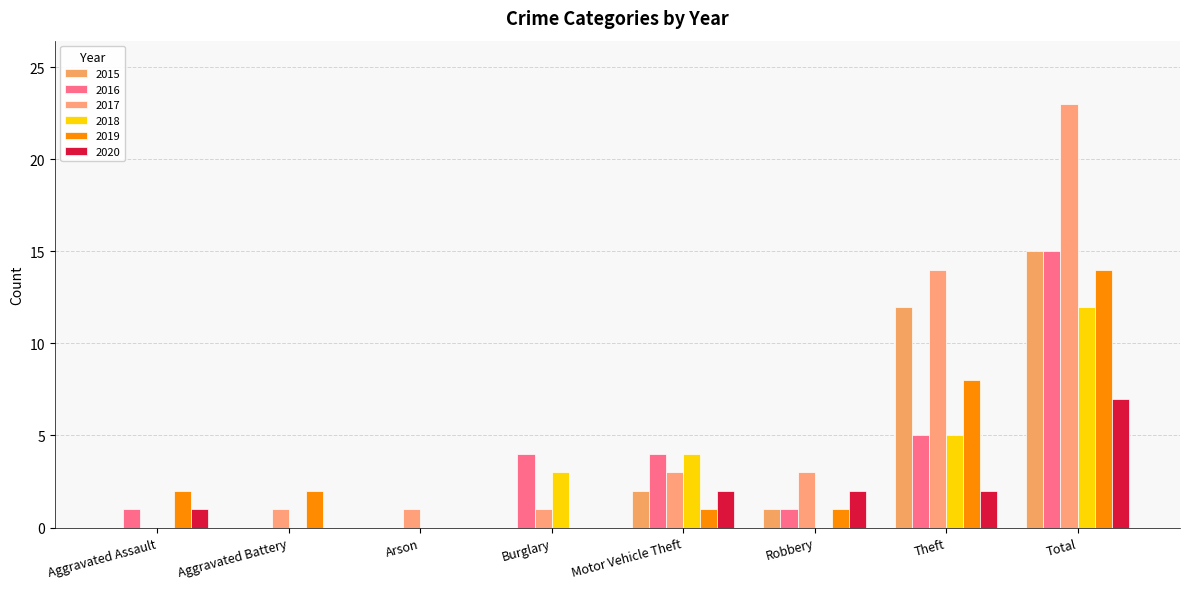

How many distinct data groups are displayed?

6